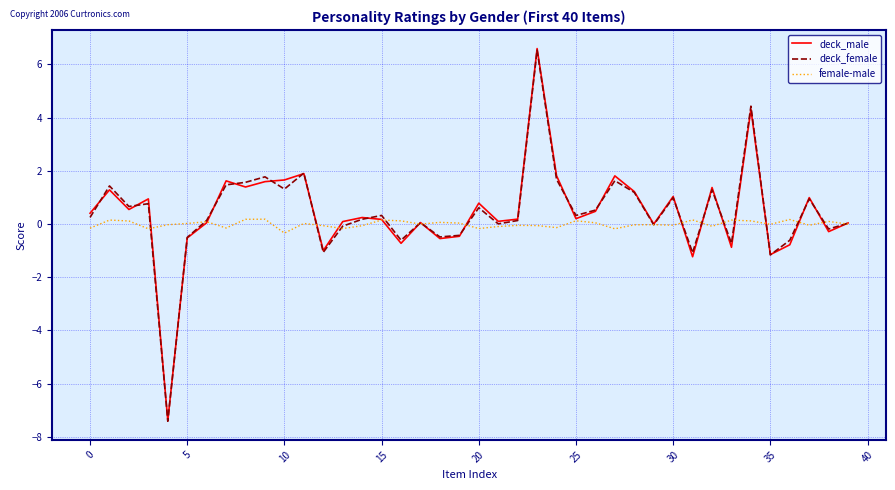

What are all the series names shown in the legend?

deck_male, deck_female, female-male